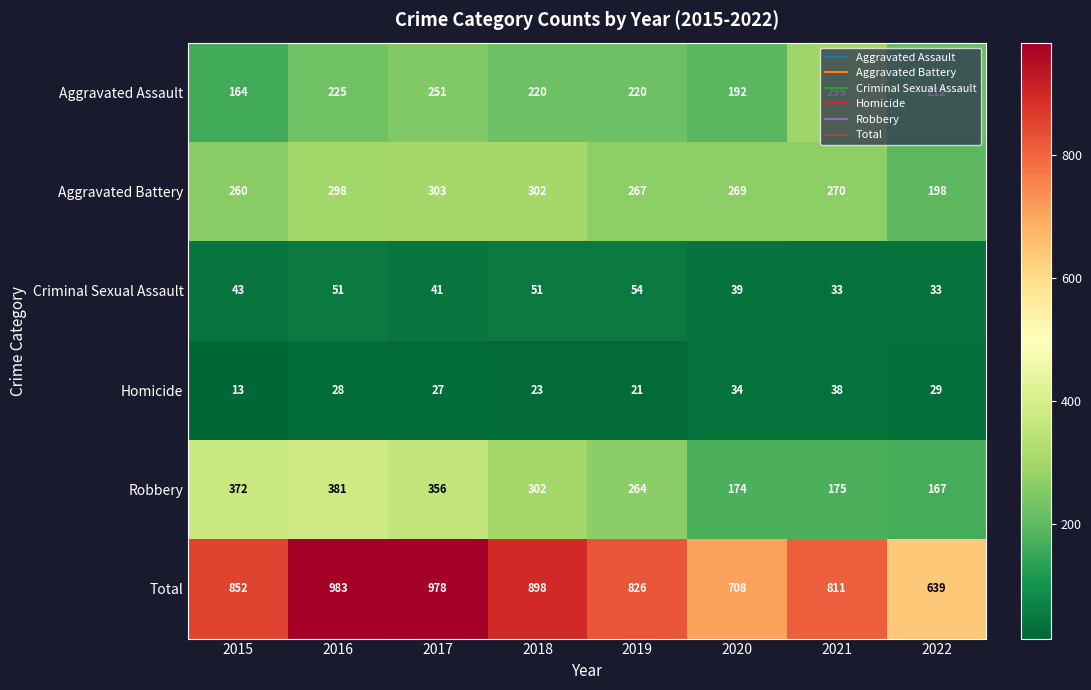

Where does the Robbery series first go above 302?

2015